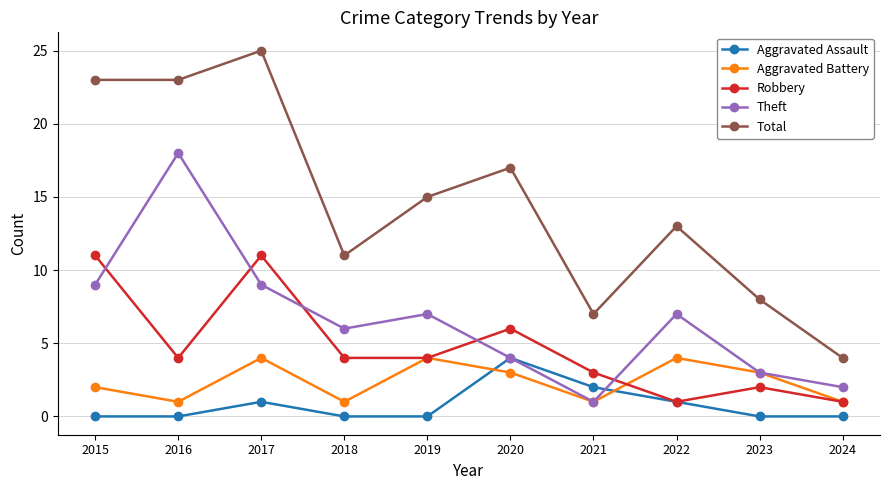

True or false: Total and Aggravated Battery cross at least once.

False